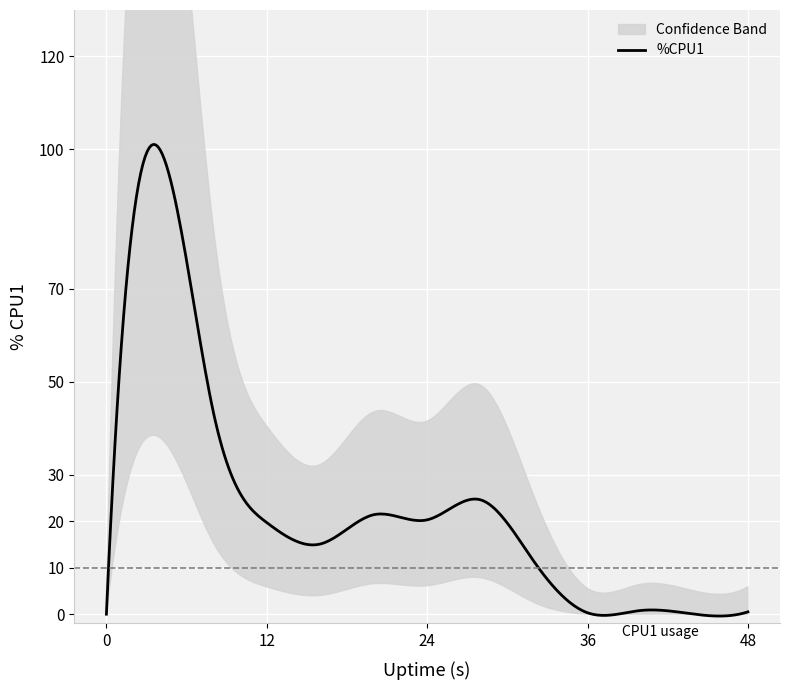

What is the maximum value for %CPU1?

101.1